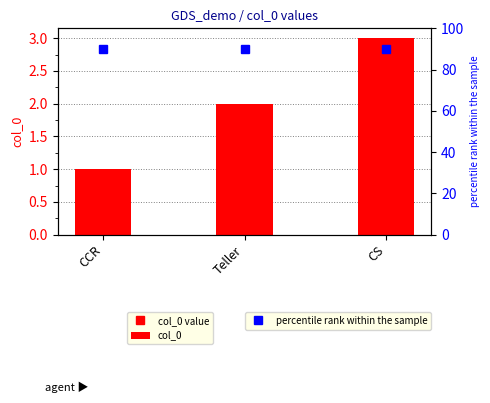

The value at Teller is 3. True or false?

False